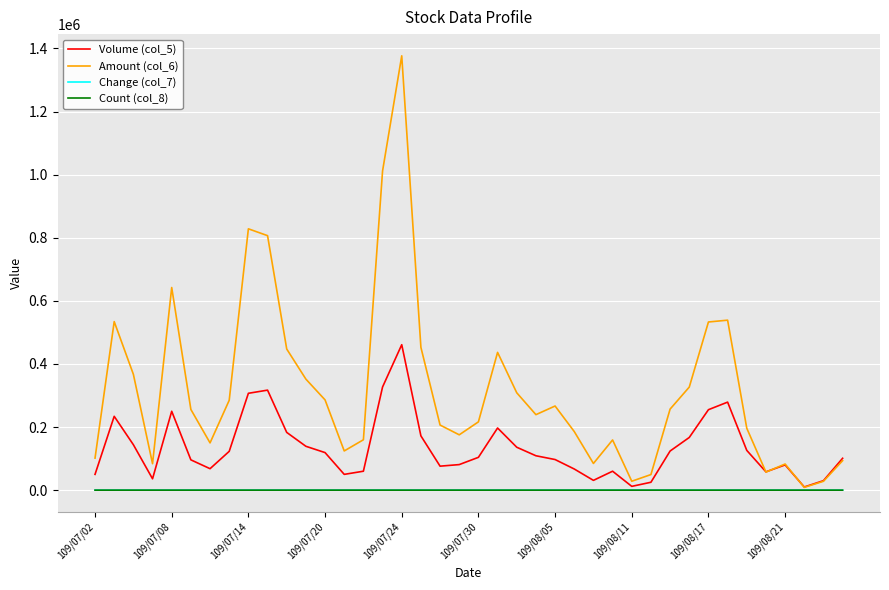

Which series has the largest range (max minus min)?

Amount (col_6)